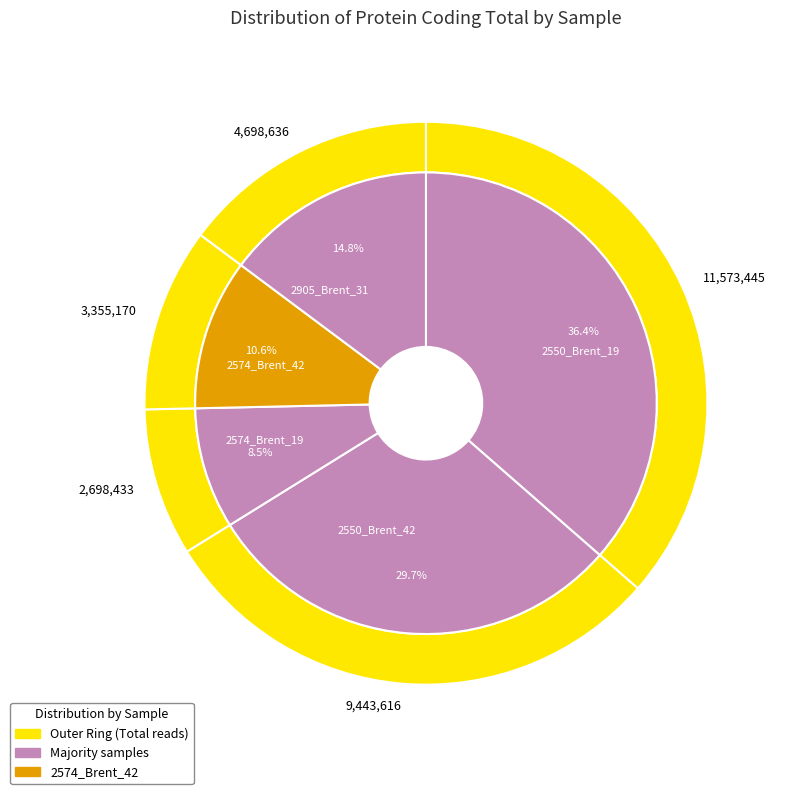

The 2574_Brent_19 slice represents 1% of the pie. True or false?

False